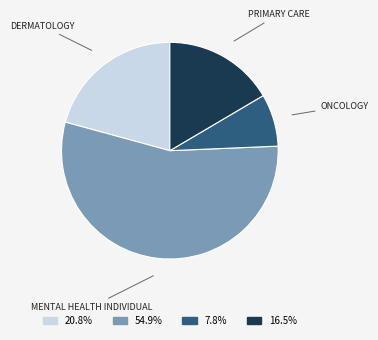

Combined, do MENTAL HEALTH INDIVIDUAL and ONCOLOGY account for over 50%?

Yes